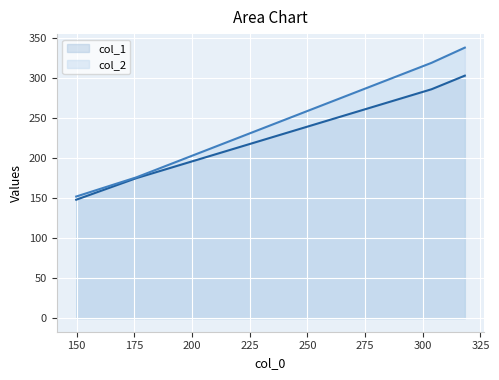

What is the average value of the col_1 series?

228